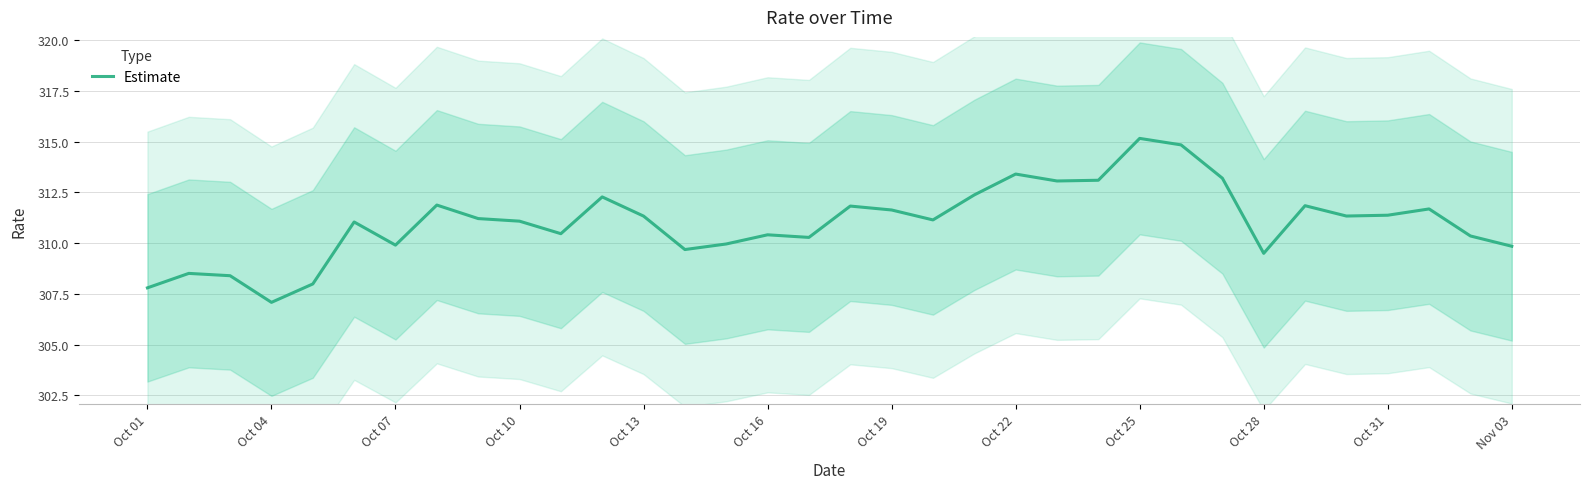

What is the highest value of the Estimate series?

315.2